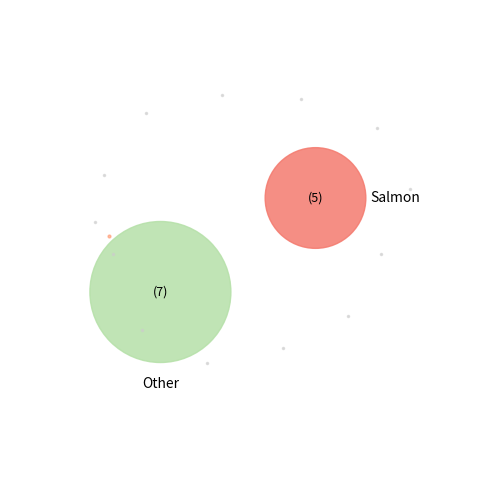

True or false: NW=1 (2020-06-13) accounts for 1% of the total.

False